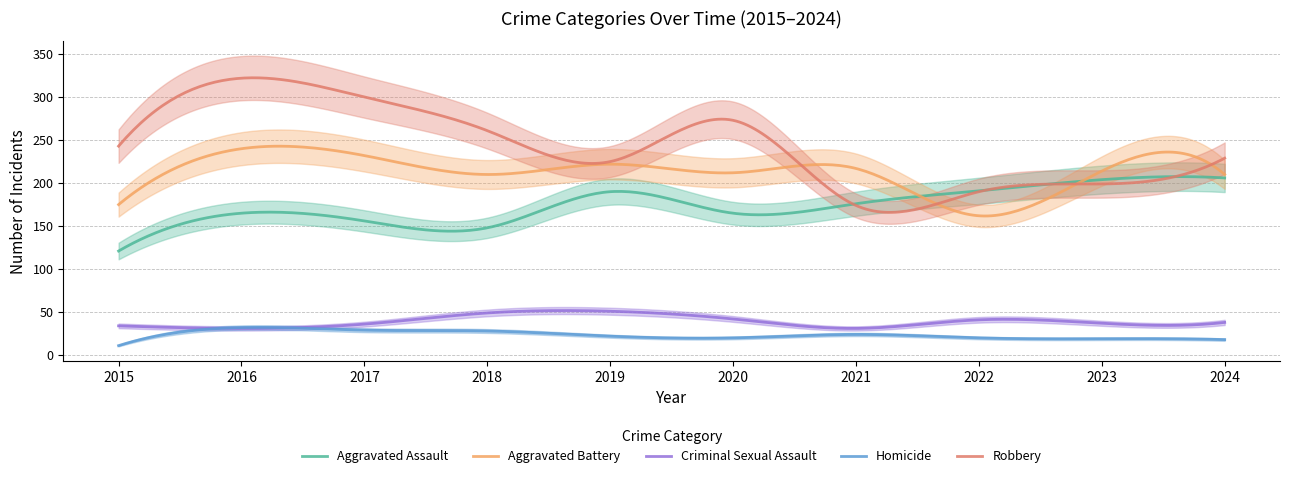

Is the value of Robbery at 2016 greater than the value of Criminal Sexual Assault at 2015?

Yes